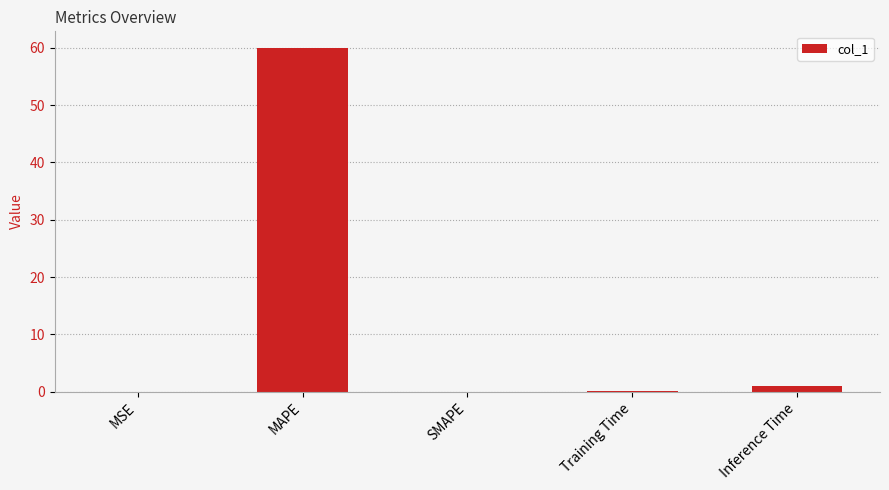

What is the sum of all values?

60.9